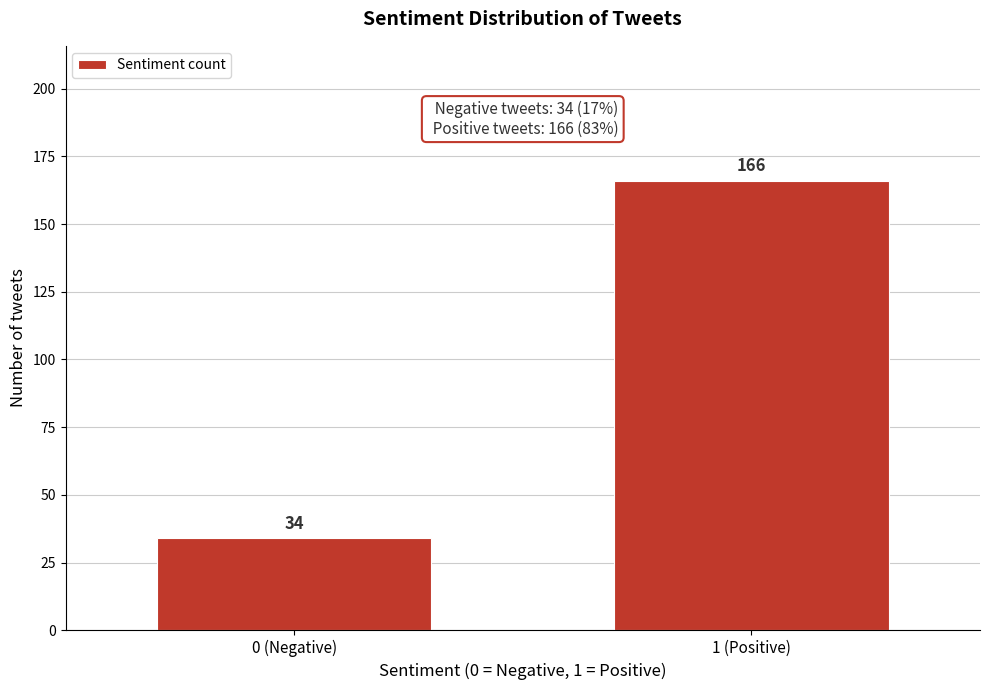

Reading right to left, transcribe all the data shown in this chart.

1 (Positive)=166	0 (Negative)=34